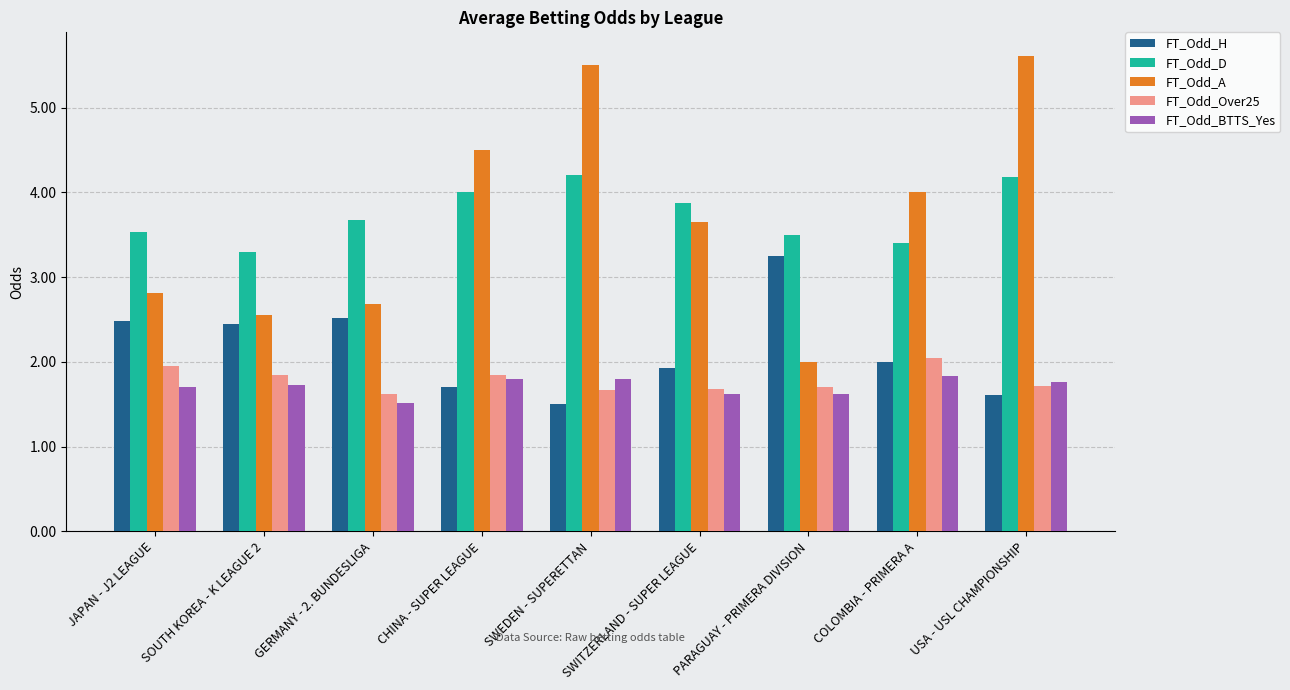

What position from the left is CHINA - SUPER LEAGUE?

4